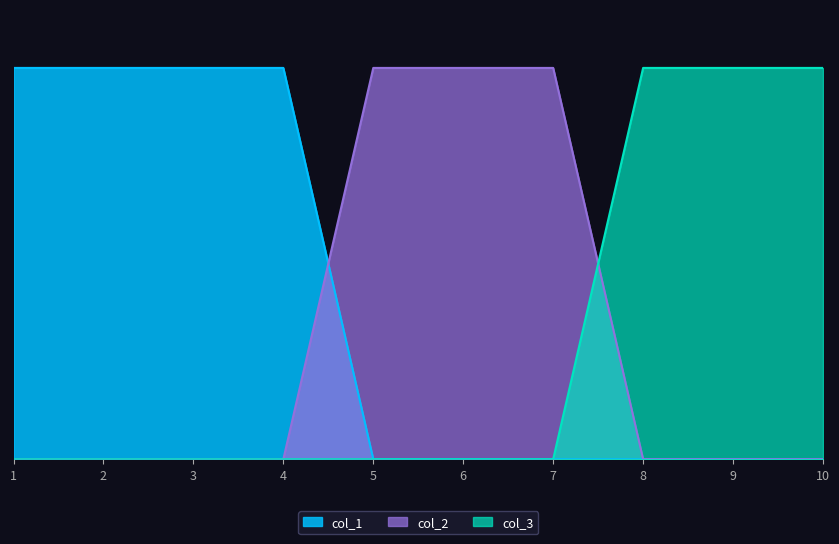

The col_2 series shows -1 at 1. True or false?

False